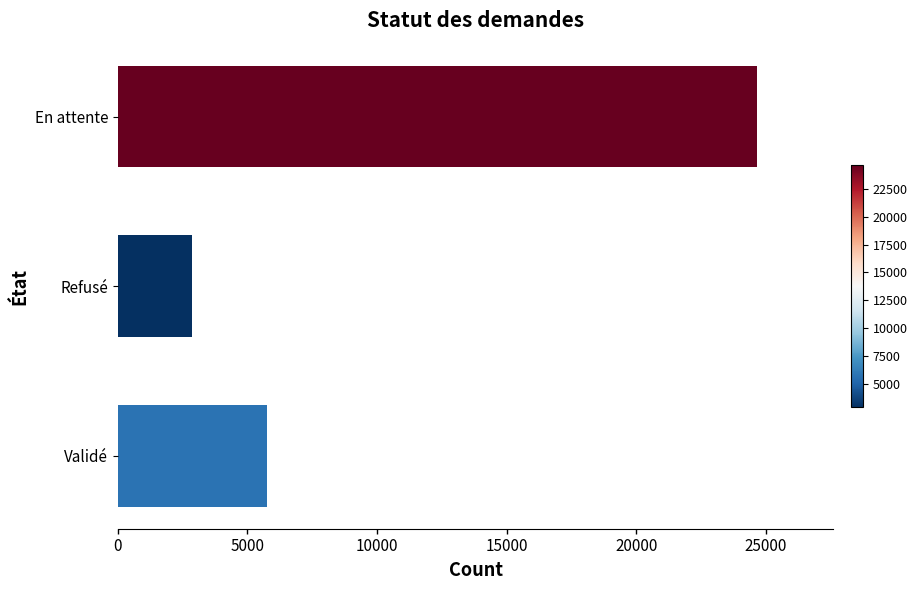

Where is the data nearest to the value 13755?

Validé